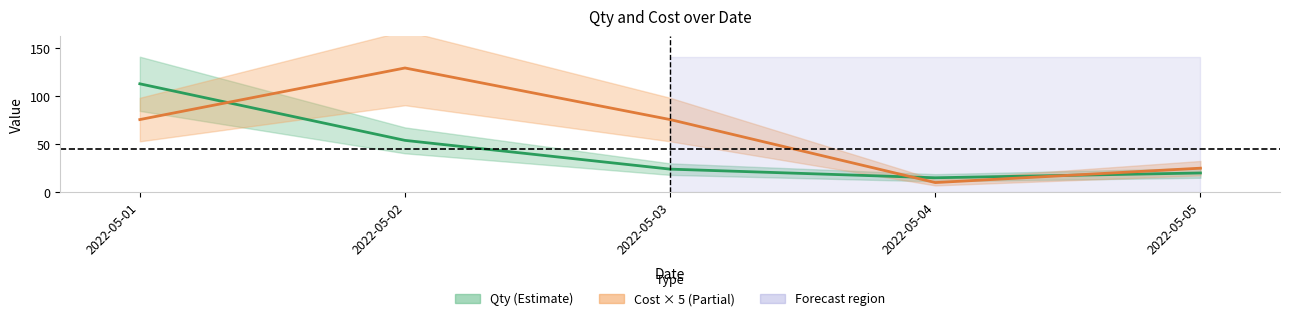

At which label does Cost × 5 (Estimate partial) first exceed 75?

2022-05-01